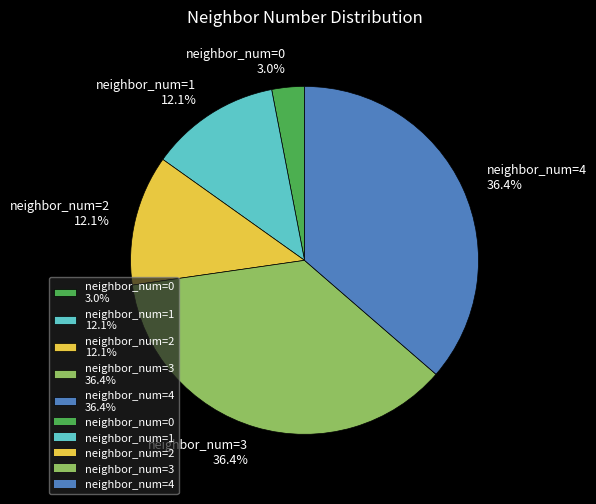

Do neighbor_num=4 36.4% and neighbor_num=2 12.1% together represent more than half of the pie?

No